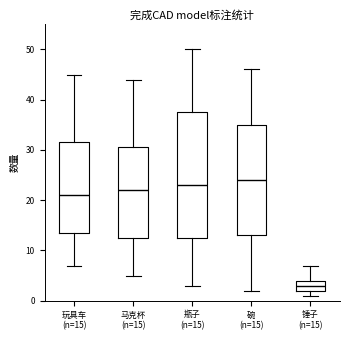

Where does the median line of the box for 碗 (n=15) sit on the y-axis? The values are not printed on the chart, so give them approximately, as read against the axis.

24